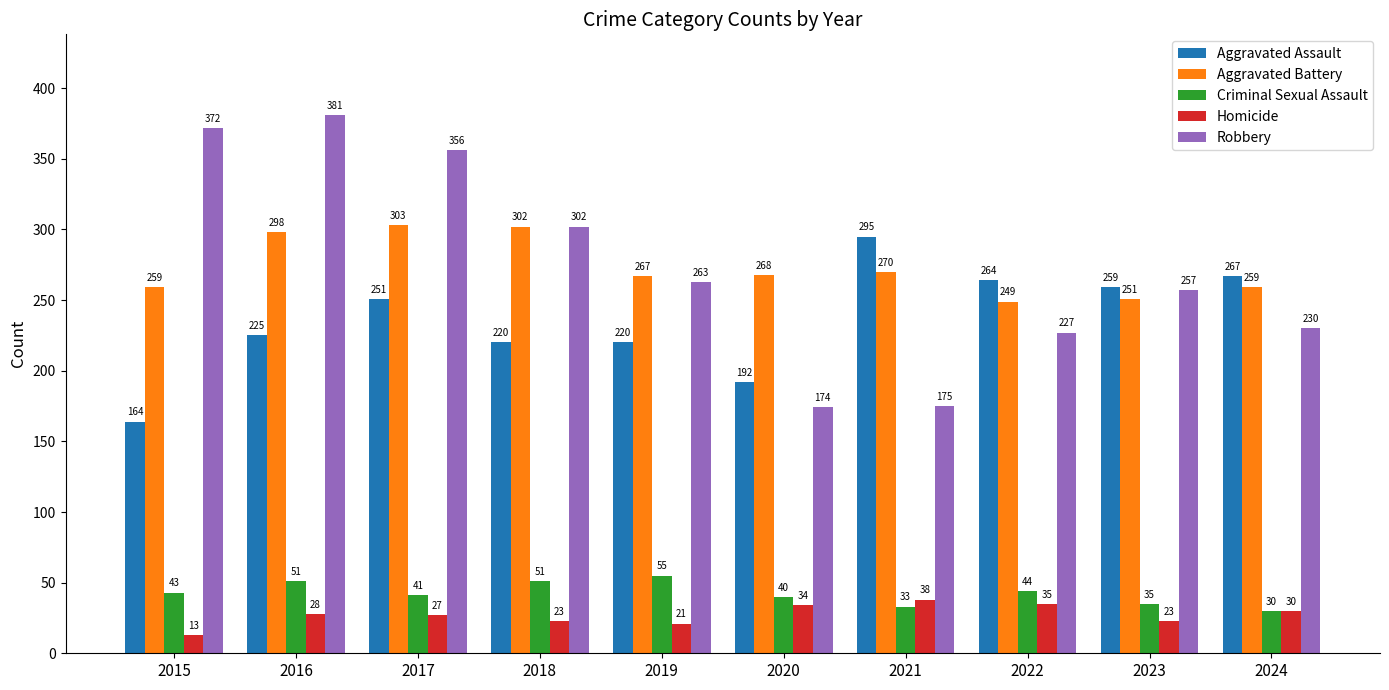

Which series changed the most between 2018 and 2019?

Robbery